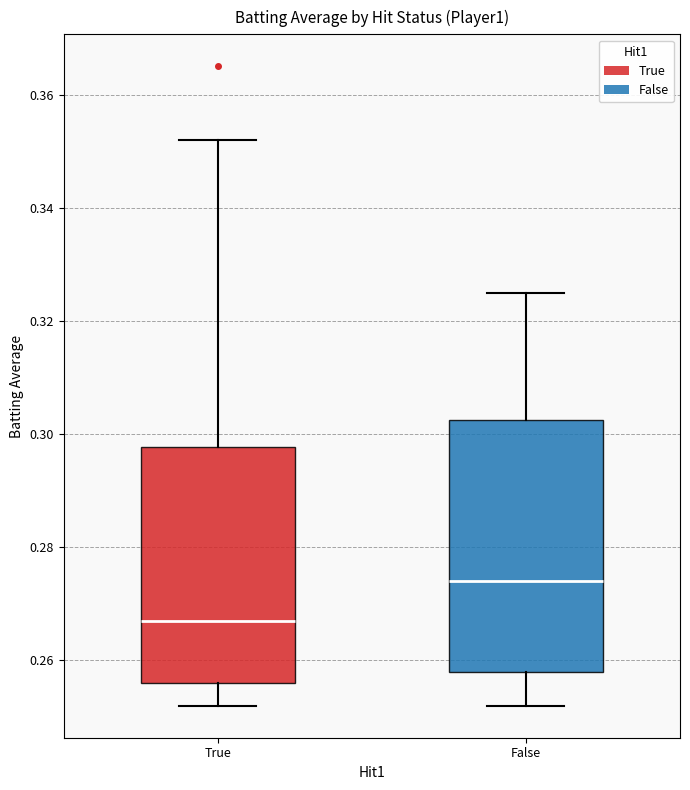

Which box has the lowest median line?

True